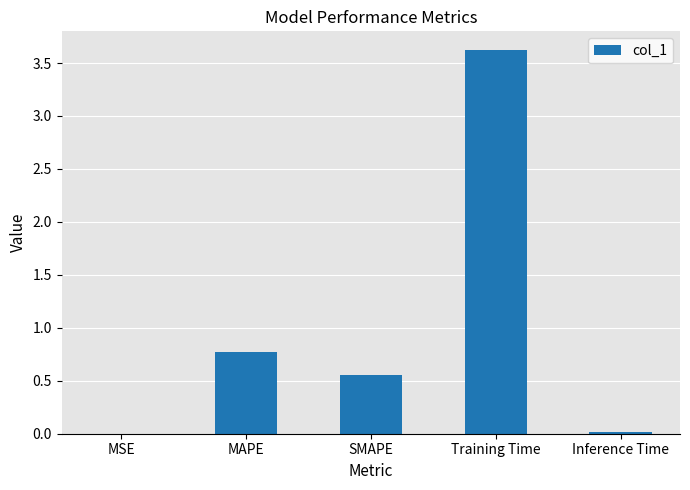

At which category does the chart reach its peak across all series?

Training Time